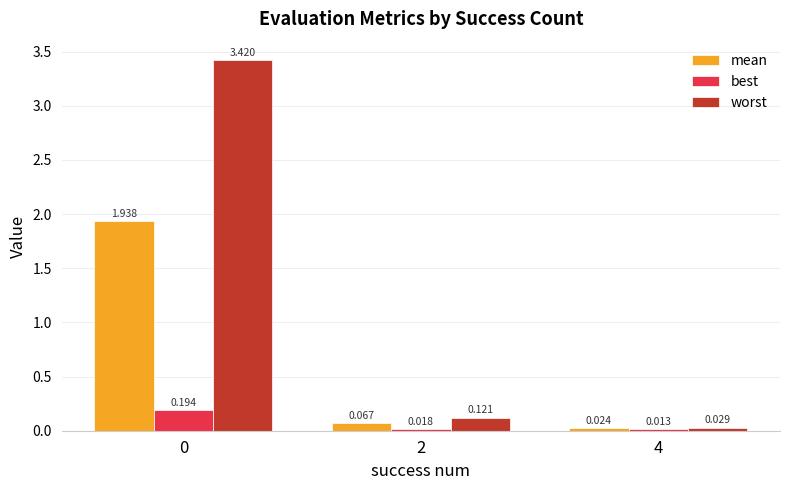

Are the bars horizontal?

No